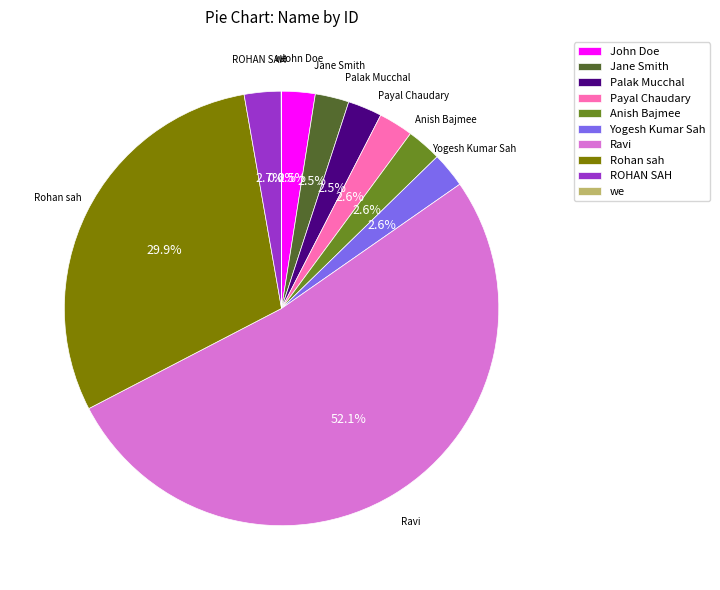

Which slice is the largest?

Ravi